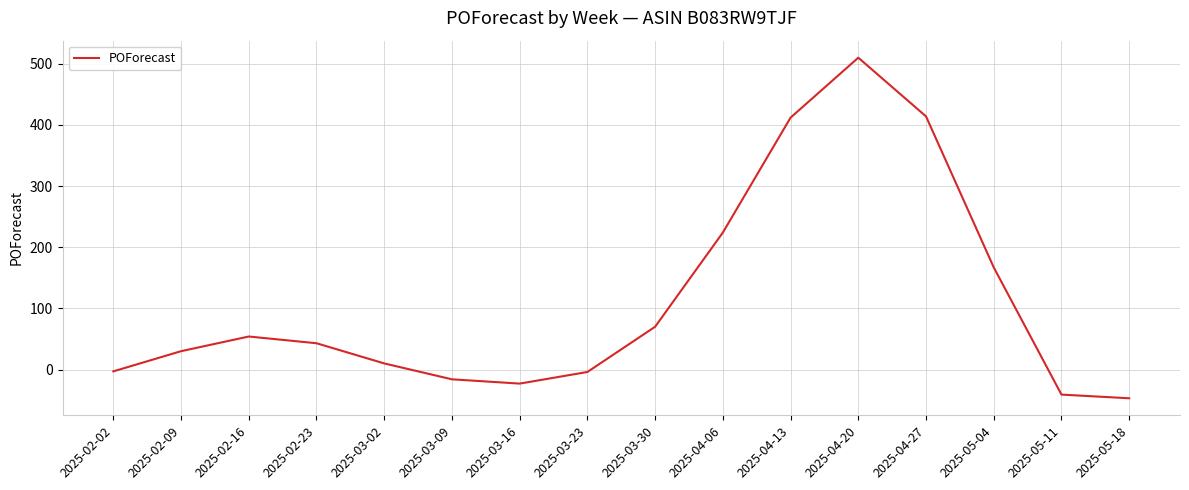

Which label corresponds to the largest value in the chart?

2025-04-20